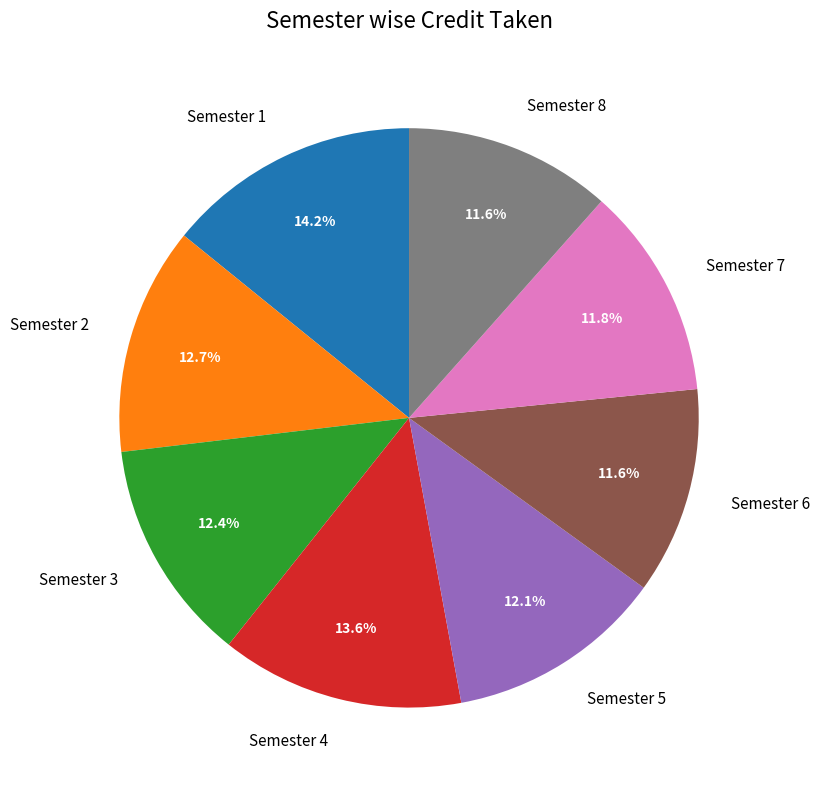

Which slice is the largest?

Semester 1